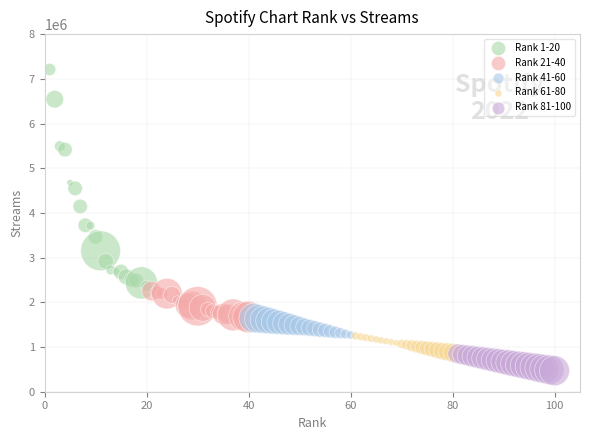

Which series contains the lowest Y value?

Rank 81-100